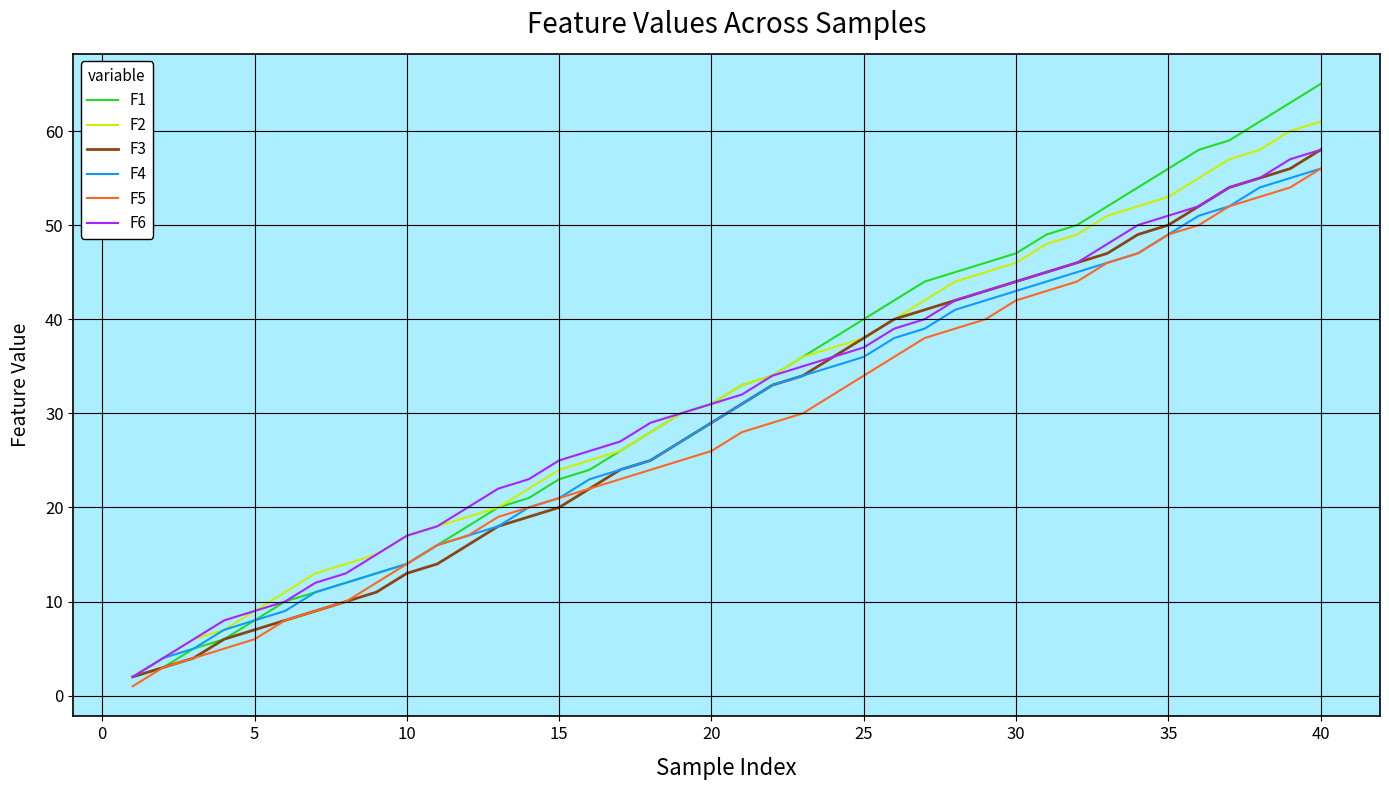

Does the chart display data point markers on the line(s)?

No